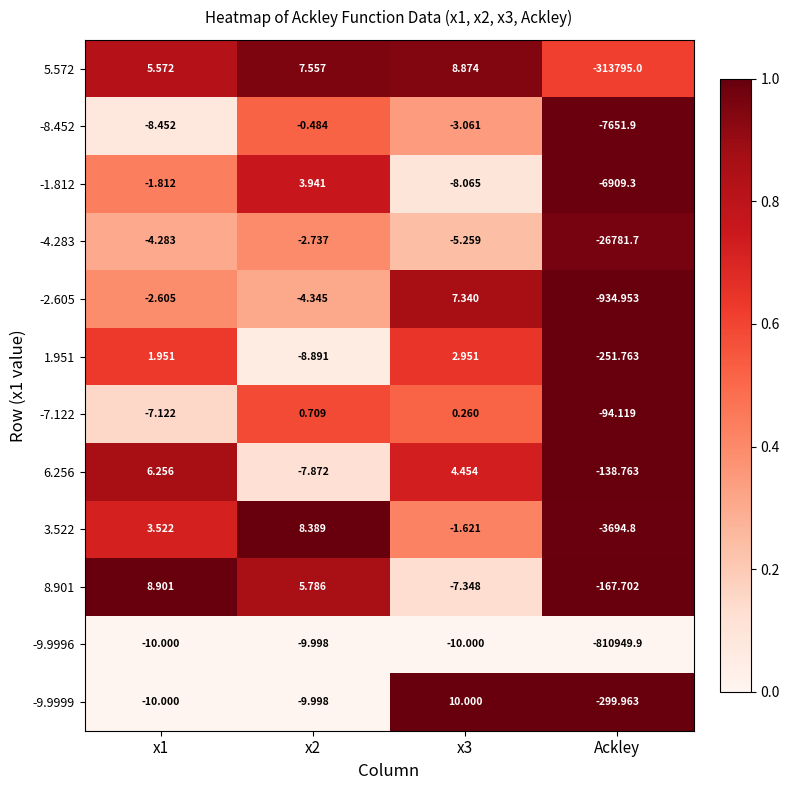

Is the value of 5.572 at x3 greater than the value of 3.522 at Ackley?

Yes